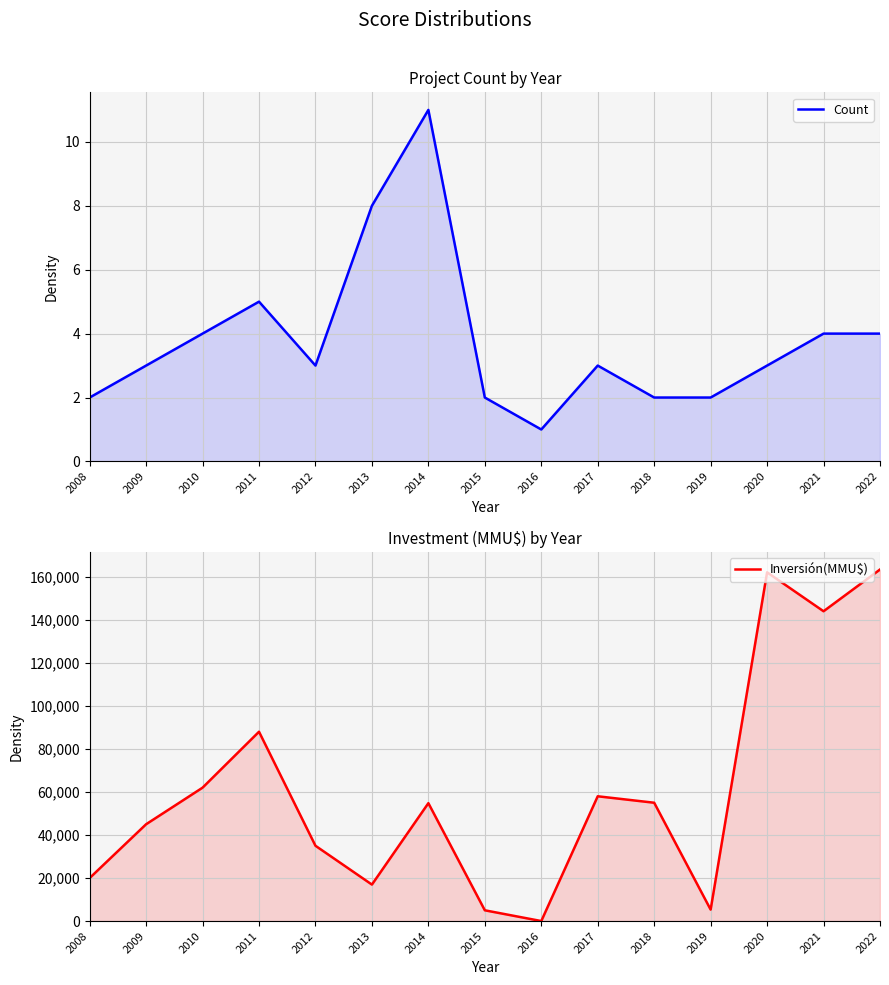

What is the minimum value for Count?

1